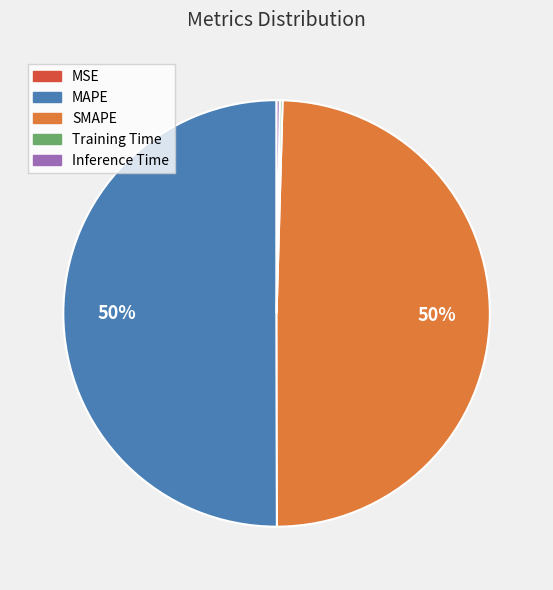

True or false: MAPE accounts for 42% of the total.

False